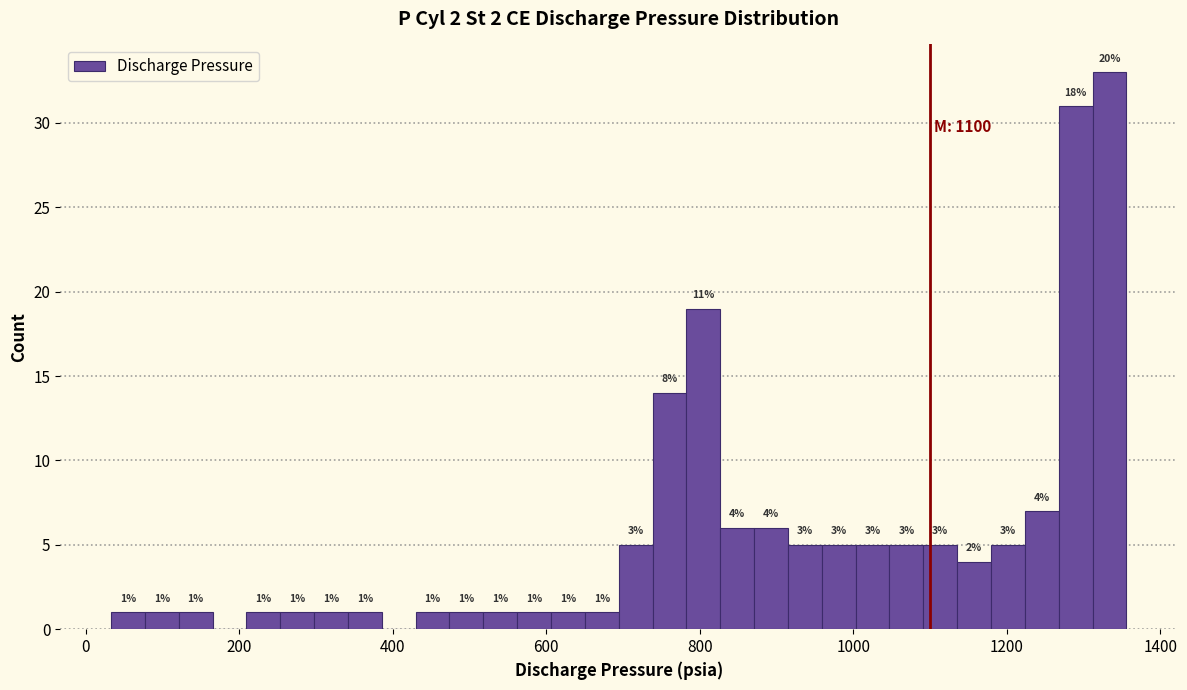

Around what value on the x-axis is the tallest bar? Give the approximate position of its centre, as read against the axis.

1340